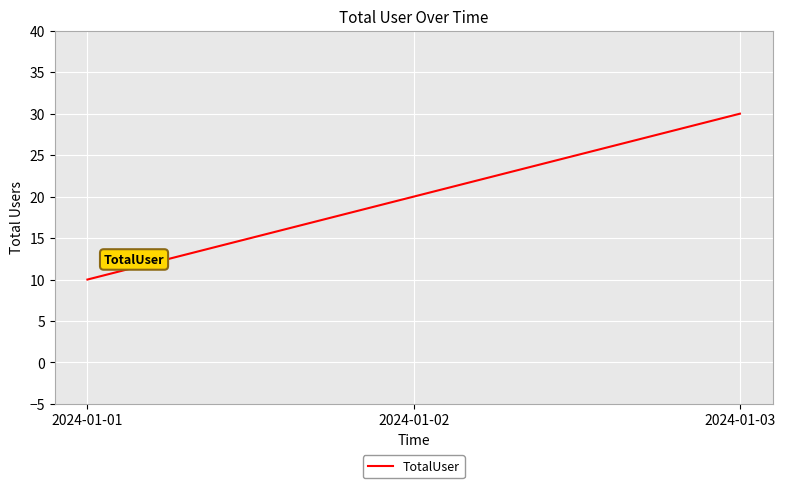

Count the number of categories in the chart.

3